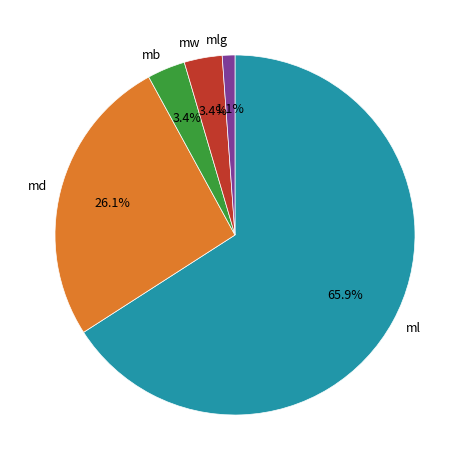

What portion of the pie excludes mlg?

98.9%